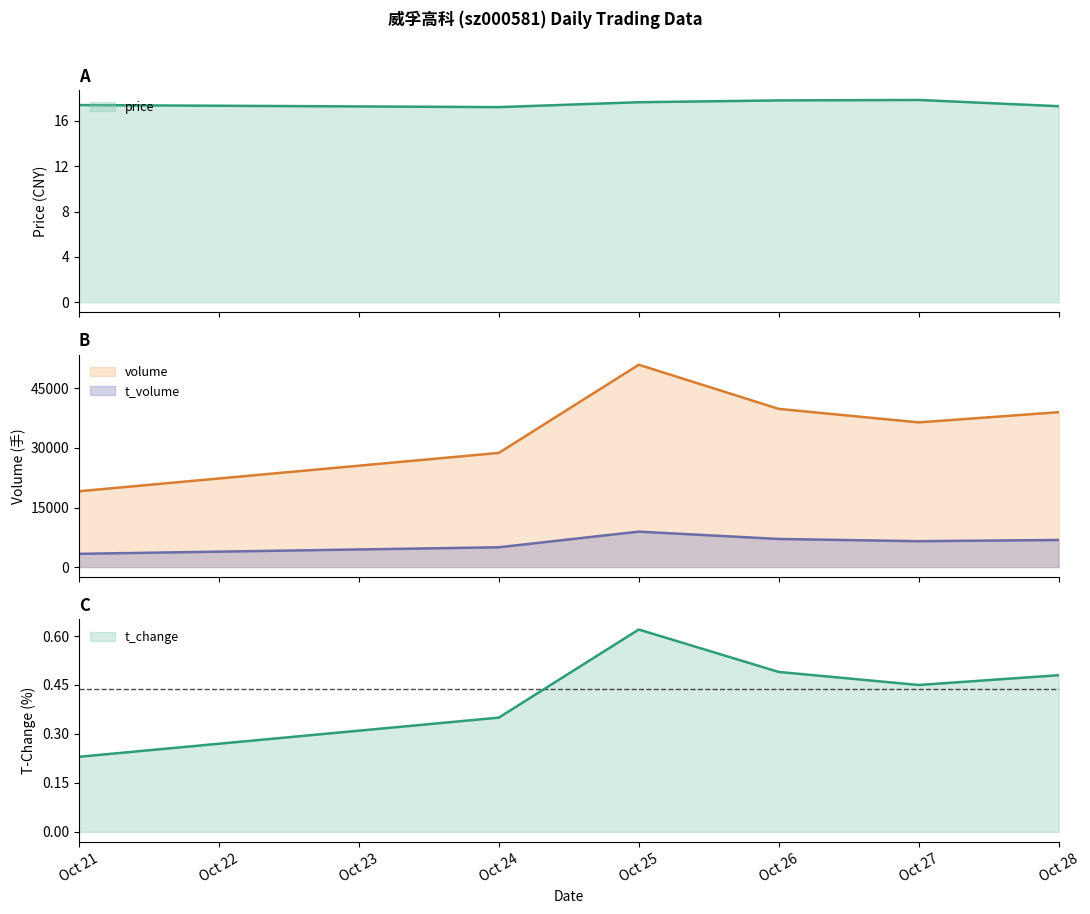

Which series has the largest total across all categories?

volume